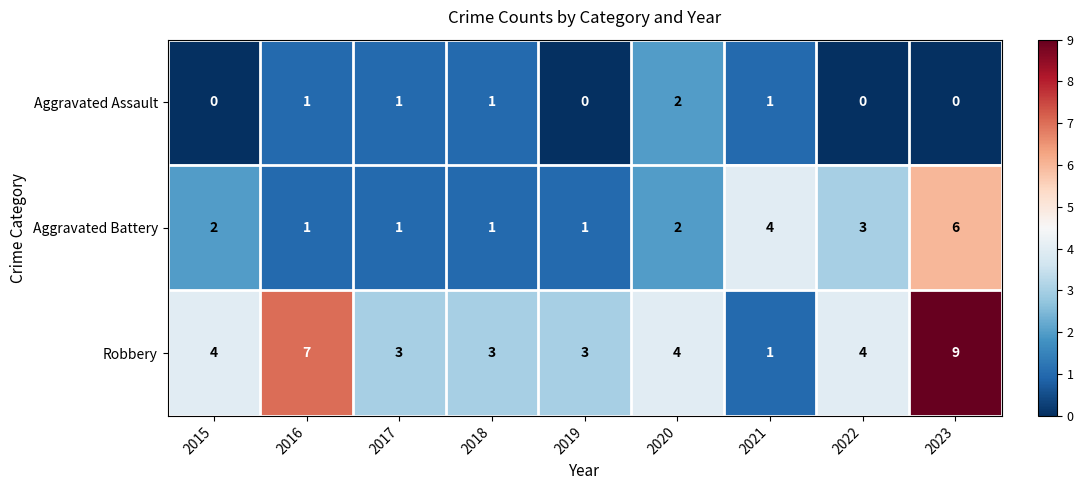

What is the difference between the highest and lowest values at 2020?

2